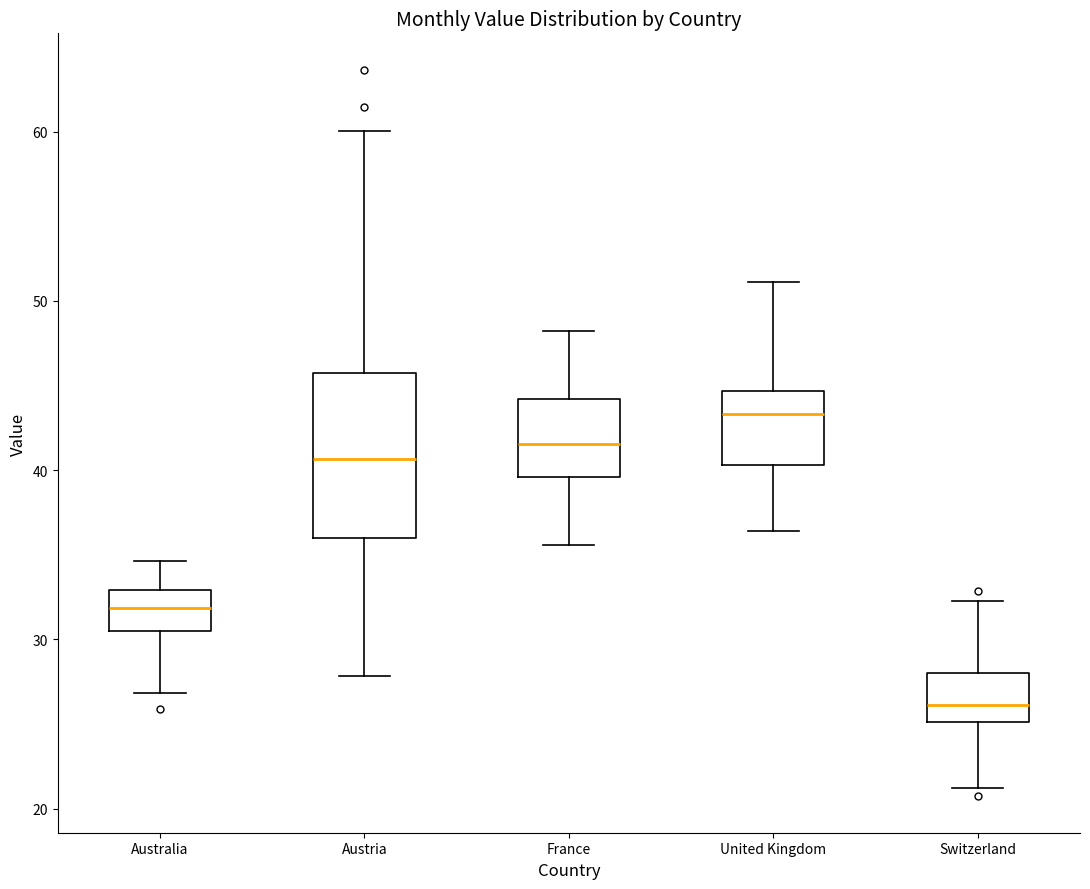

Which box's median line is the highest?

United Kingdom